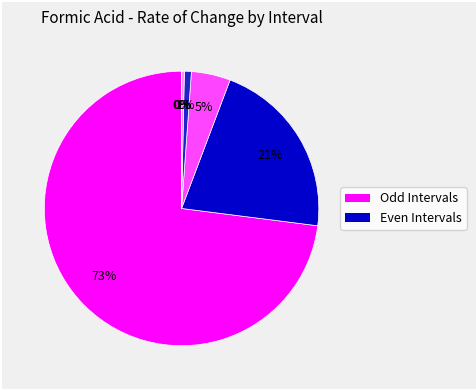

Is there any slice that represents more than half of the pie?

Yes